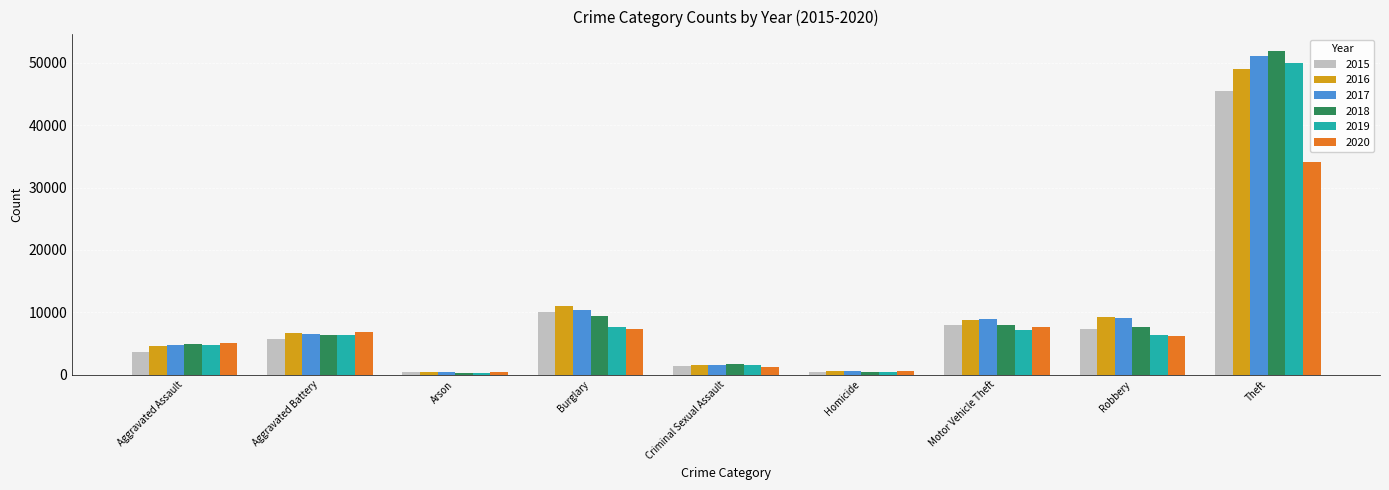

Rank the series by their maximum value, from lowest to highest.

2020, 2015, 2016, 2019, 2017, 2018